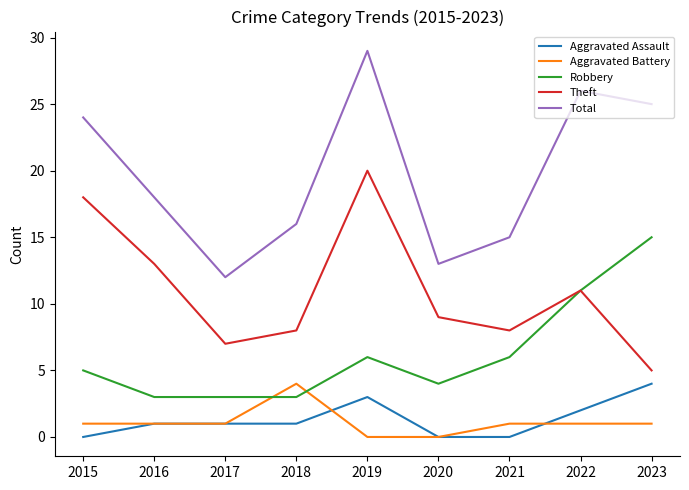

Is it true that Robbery equals 15 at 2023?

True